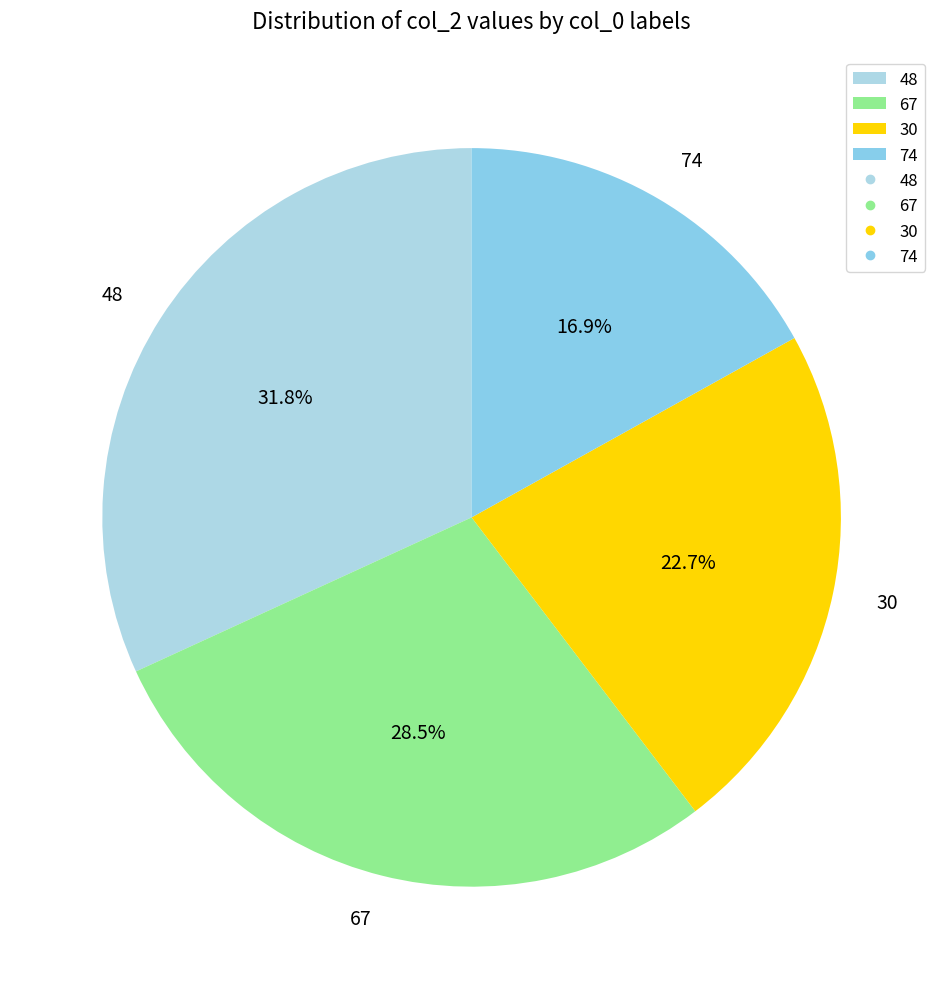

Rank the categories by value from highest to lowest.

48, 67, 30, 74